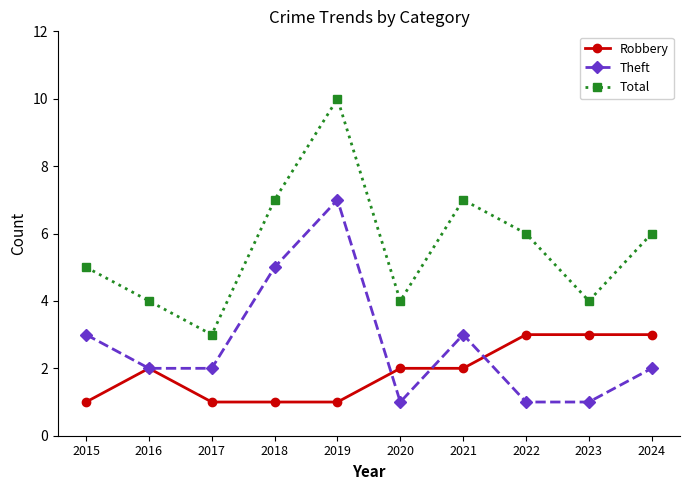

Is the value of Total at 2024 greater than the value of Robbery at 2024?

Yes